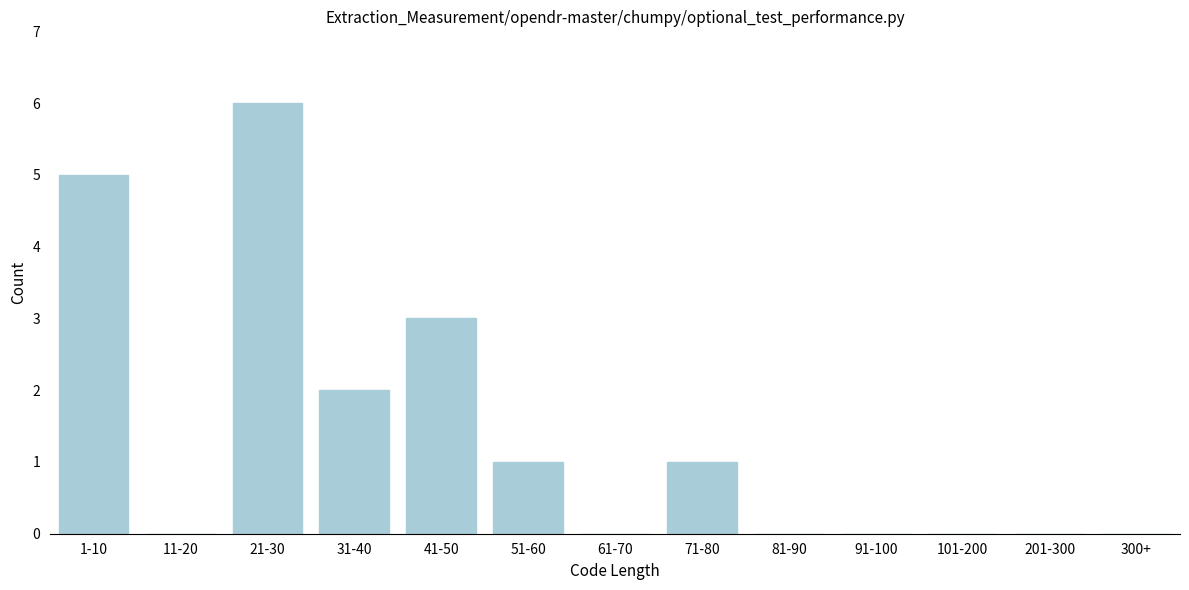

Reading left to right, list all the values displayed in this chart.

1-10=5	11-20=0	21-30=6	31-40=2	41-50=3	51-60=1	61-70=0	71-80=1	81-90=0	91-100=0	101-200=0	201-300=0	300+=0